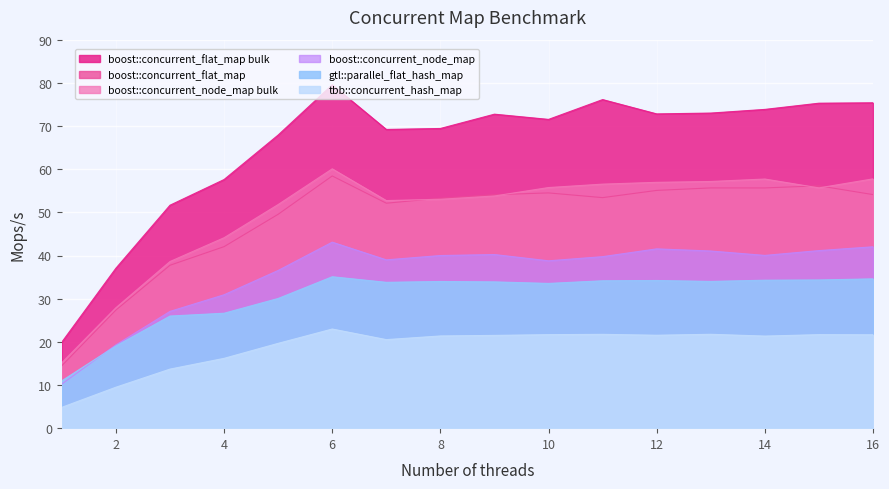

Is it true that boost::concurrent_node_map bulk equals 16.0 at 3?

False